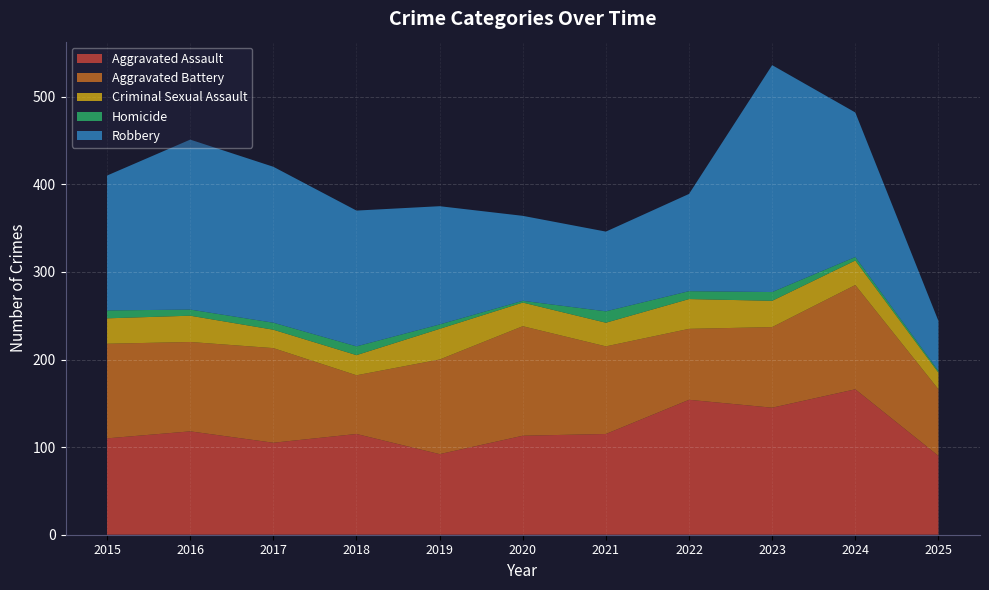

Reading left to right, transcribe all the data shown in this chart.

Aggravated Assault: 2015=110	2016=118	2017=105	2018=115	2019=92	2020=113	2021=115	2022=154	2023=145	2024=166	2025=90
Aggravated Battery: 2015=108	2016=102	2017=108	2018=67	2019=108	2020=125	2021=100	2022=81	2023=92	2024=119	2025=76
Criminal Sexual Assault: 2015=29	2016=30	2017=21	2018=23	2019=35	2020=27	2021=27	2022=34	2023=30	2024=28	2025=19
Homicide: 2015=9	2016=7	2017=8	2018=10	2019=5	2020=2	2021=13	2022=9	2023=10	2024=4	2025=2
Robbery: 2015=154	2016=194	2017=178	2018=155	2019=135	2020=97	2021=91	2022=111	2023=259	2024=165	2025=57